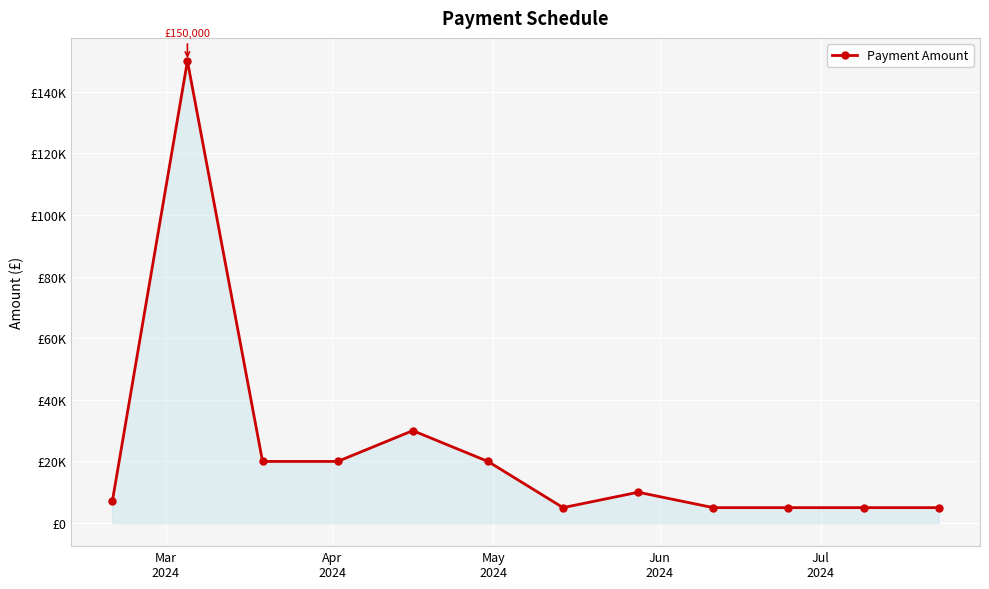

Does the chart have visible grid lines?

Yes